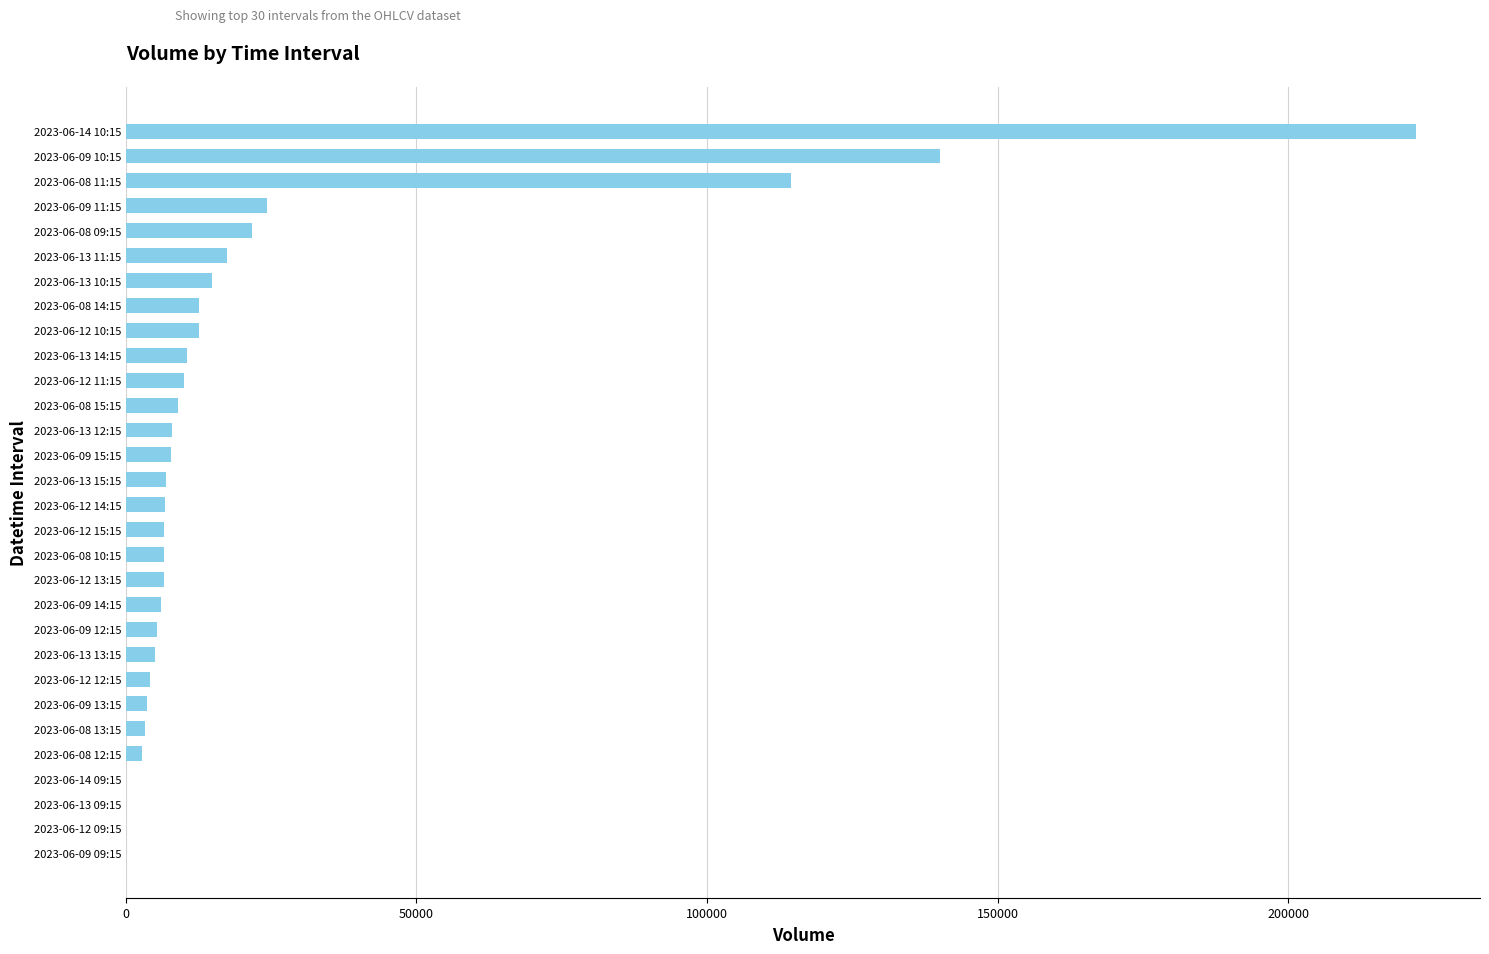

What is the greatest value displayed?

221927